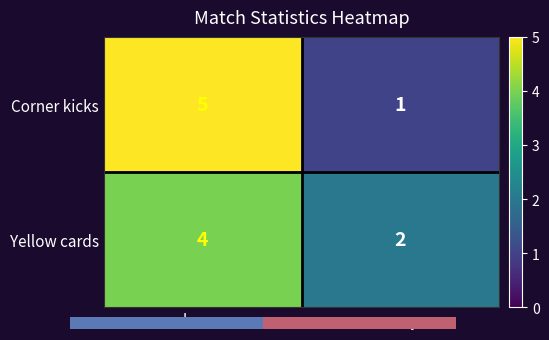

Is the value of Corner kicks at away greater than the value of Yellow cards at home?

No